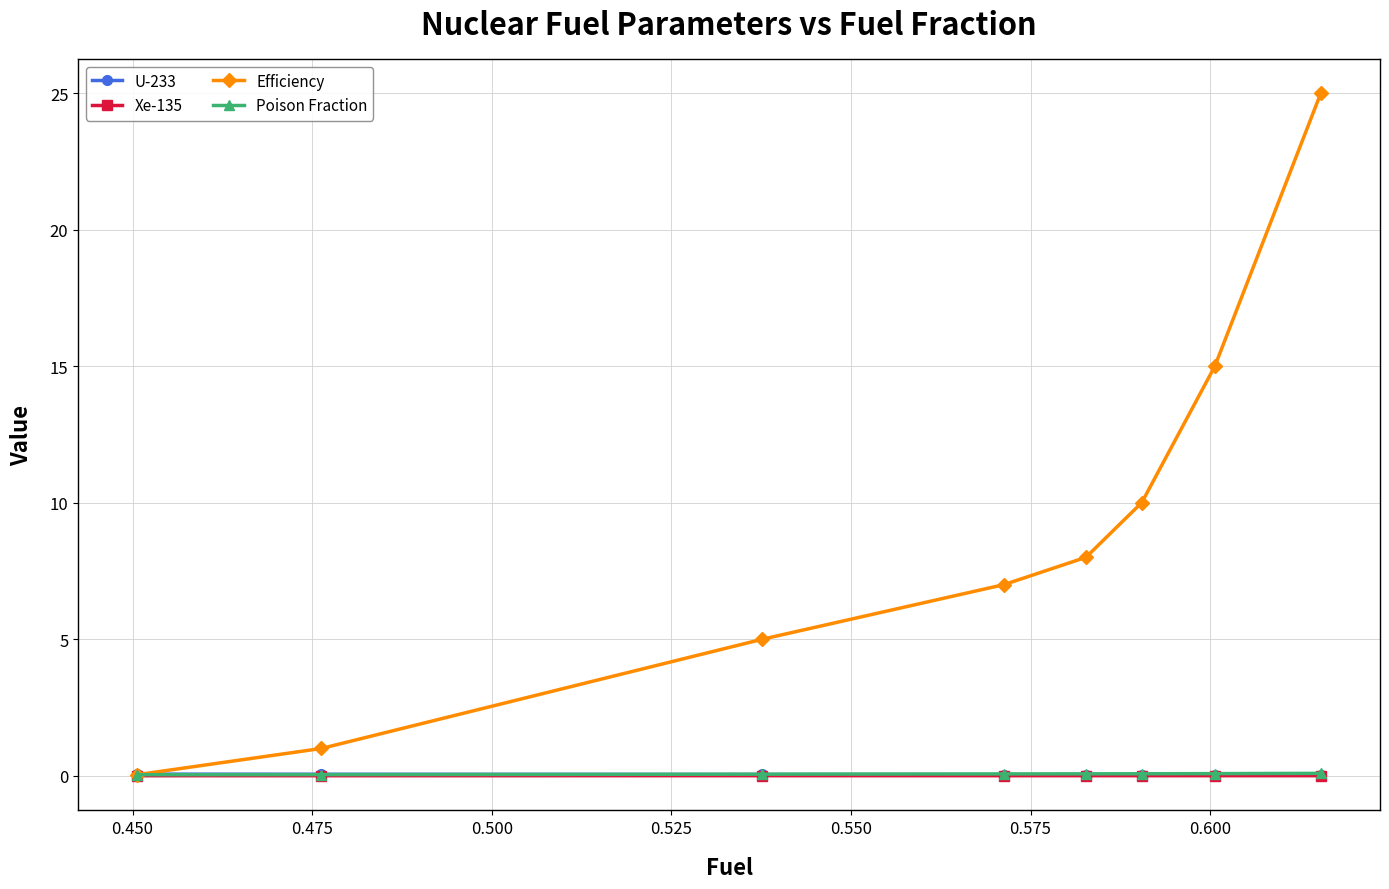

True or false: Poison Fraction and Xe-135 intersect in this chart.

False